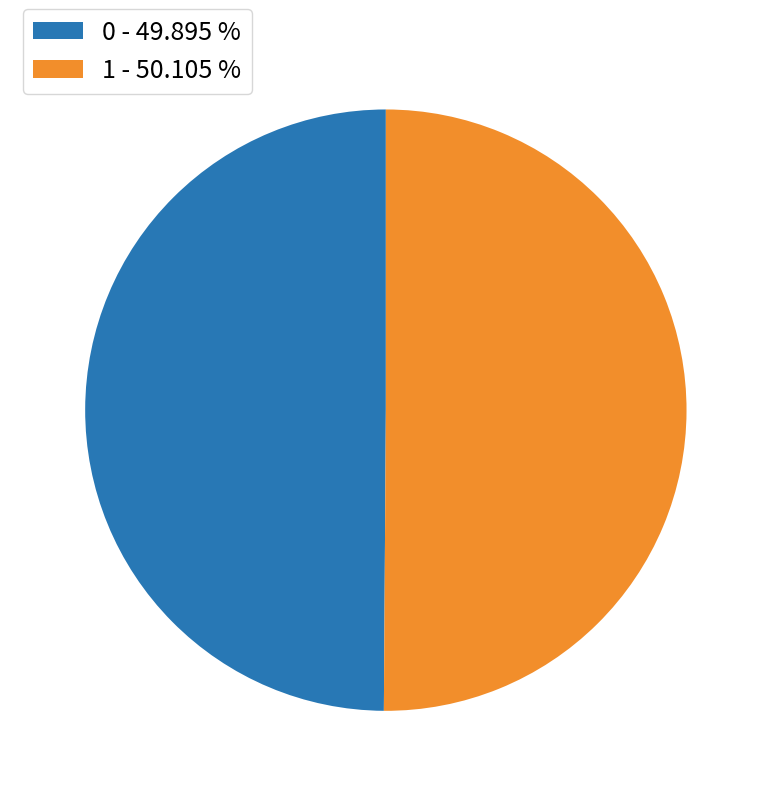

Do 0 - 49.895 % and 1 - 50.105 % together represent more than half of the pie?

Yes